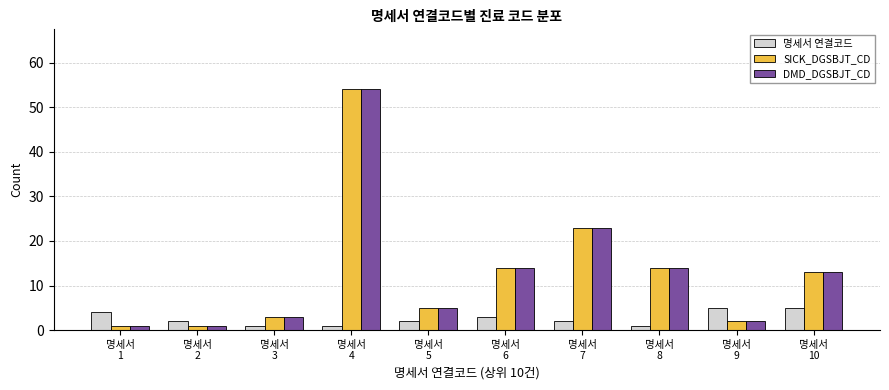

Is it true that 명세서 연결코드 equals 5 at 명세서
10?

True